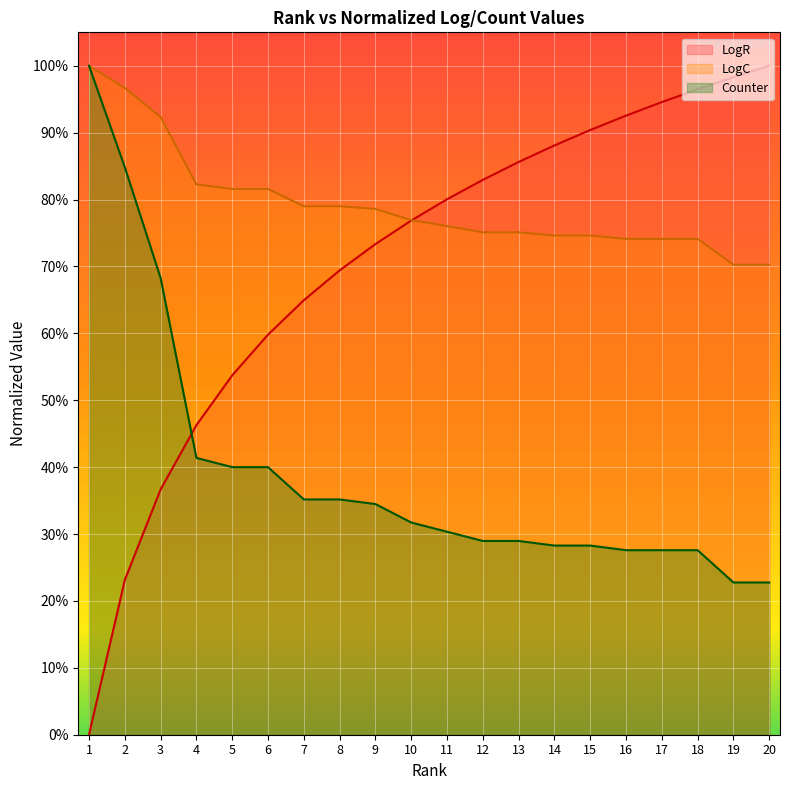

Reading right to left, extract all data points from this chart.

LogR: 1.0	1.0	1.0	0.9	0.9	0.9	0.9	0.9	0.8	0.8	0.8	0.7	0.7	0.6	0.6	0.5	0.5	0.4	0.2	0.0
LogC: 0.7	0.7	0.7	0.7	0.7	0.7	0.7	0.8	0.8	0.8	0.8	0.8	0.8	0.8	0.8	0.8	0.8	0.9	1.0	1.0
Counter: 0.2	0.2	0.3	0.3	0.3	0.3	0.3	0.3	0.3	0.3	0.3	0.3	0.4	0.4	0.4	0.4	0.4	0.7	0.8	1.0